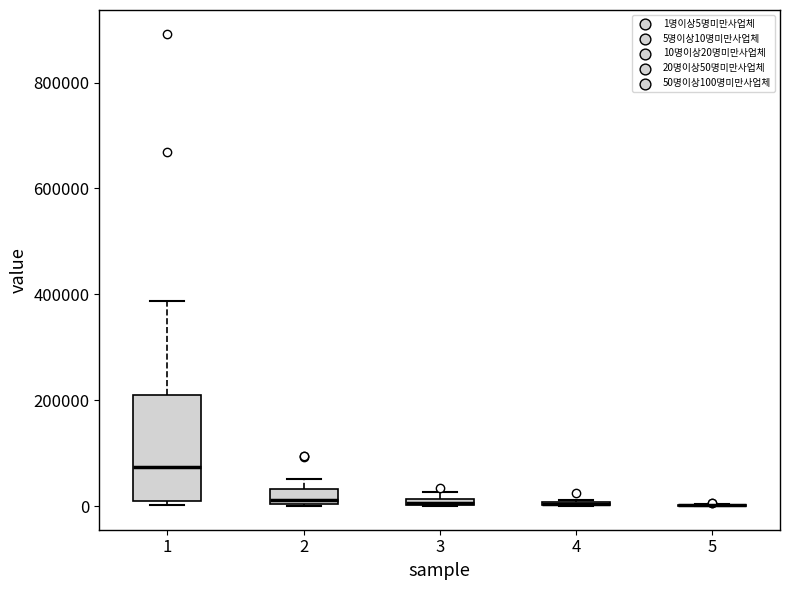

Where is the lower edge of the box at x = 1 on the y-axis? The values are not printed on the chart, so give them approximately, as read against the axis.

0